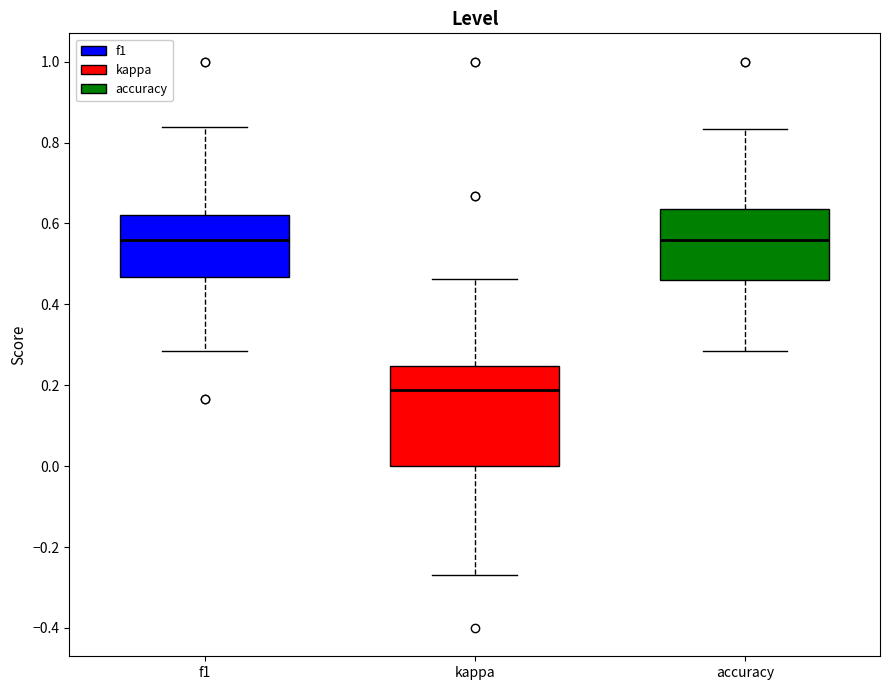

Where does the median line of the box for accuracy sit on the y-axis? The values are not printed on the chart, so give them approximately, as read against the axis.

0.56